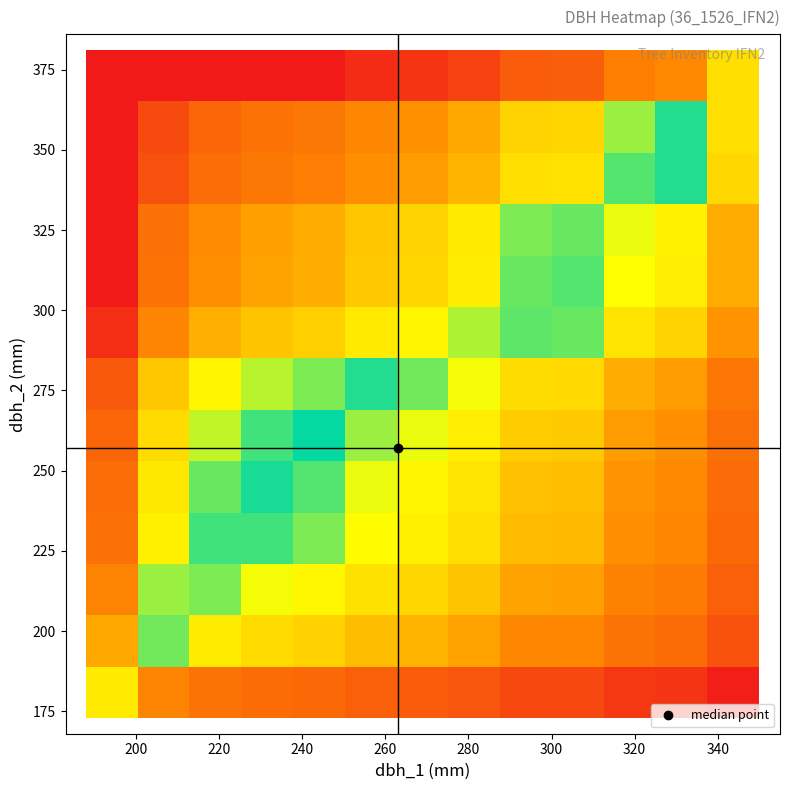

Count the number of categories in the chart.

13